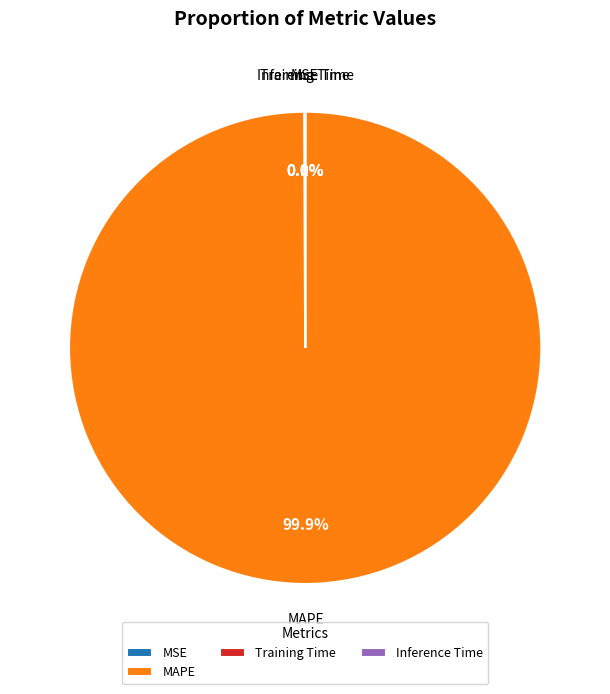

Which slice is the largest?

MAPE